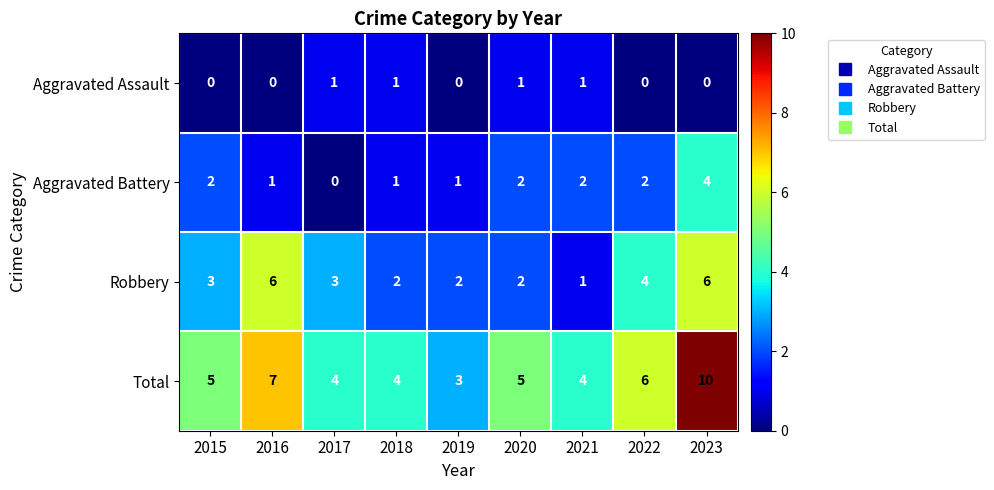

How many data points does each series have?

9